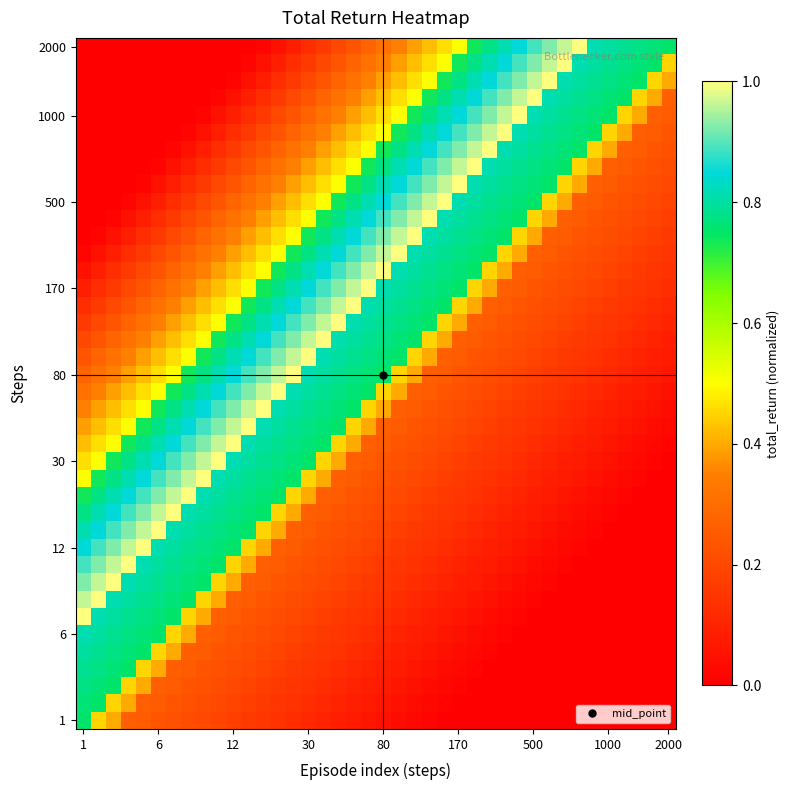

How many data points does each series have?

40